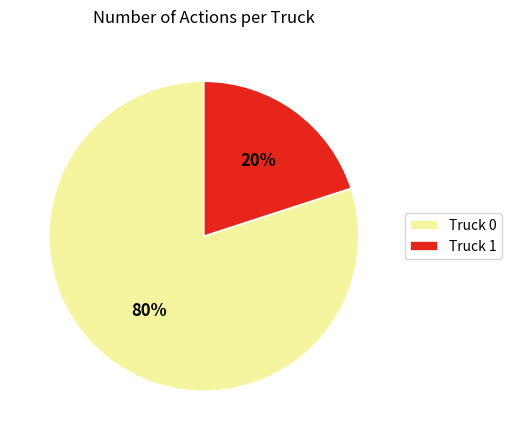

How many slices are in this pie chart?

2